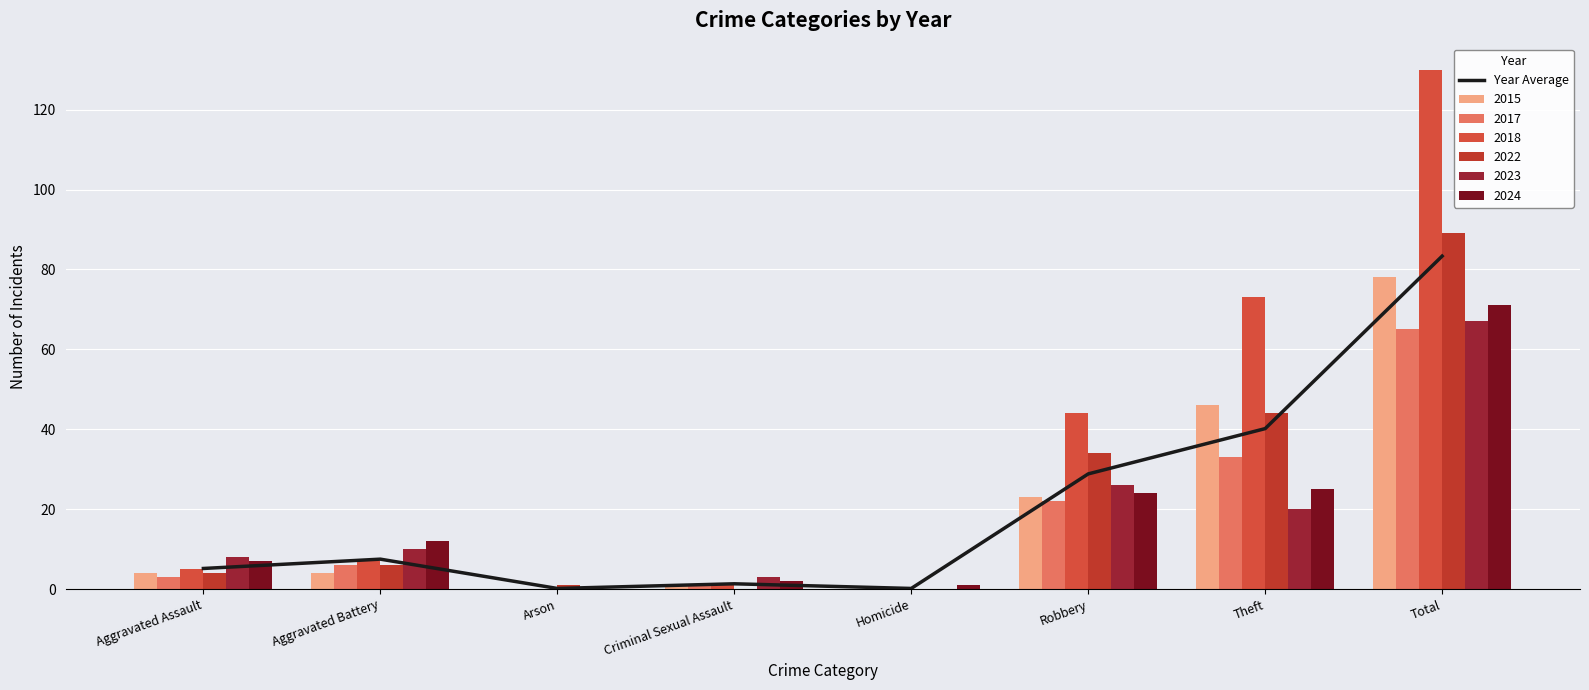

What is the label of the 5th bar from the left?

Homicide